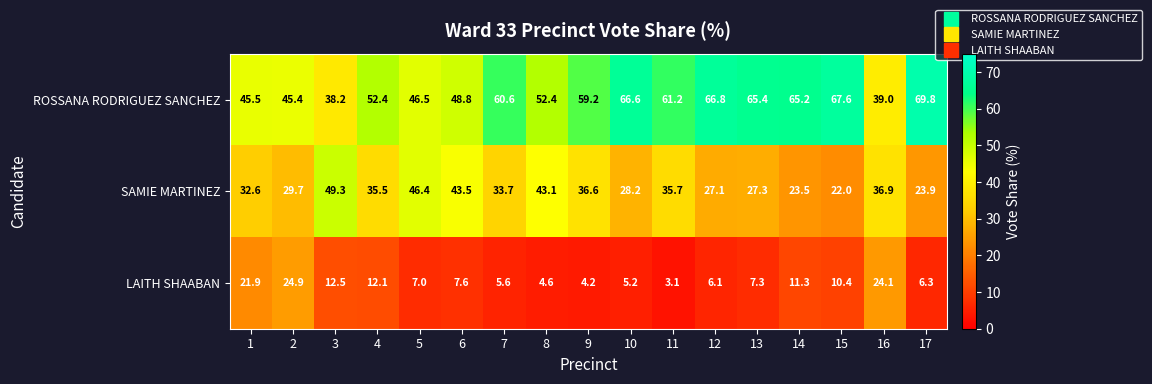

Which category has the highest value across all series?

17